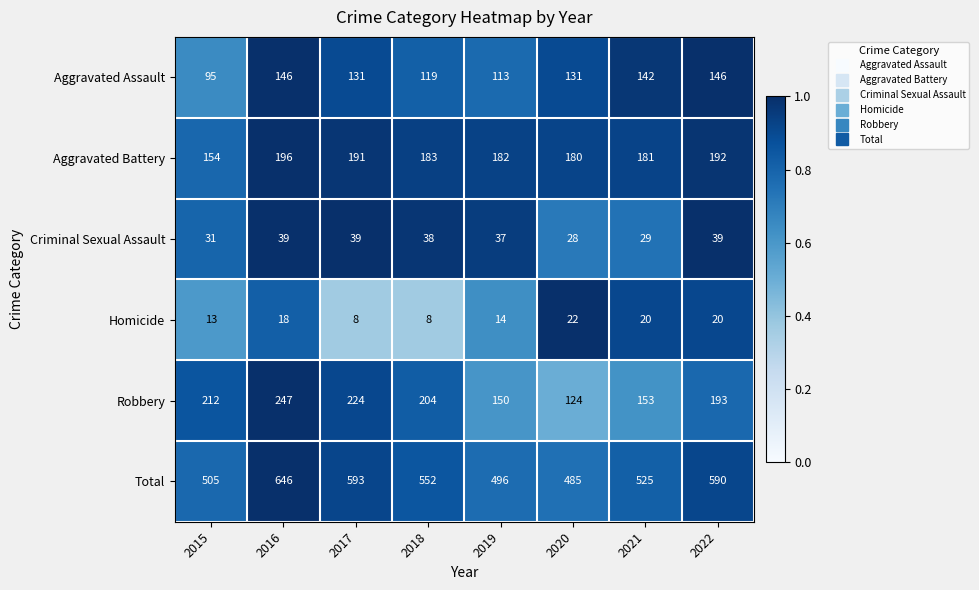

Where does the Total series first go above 552?

2016